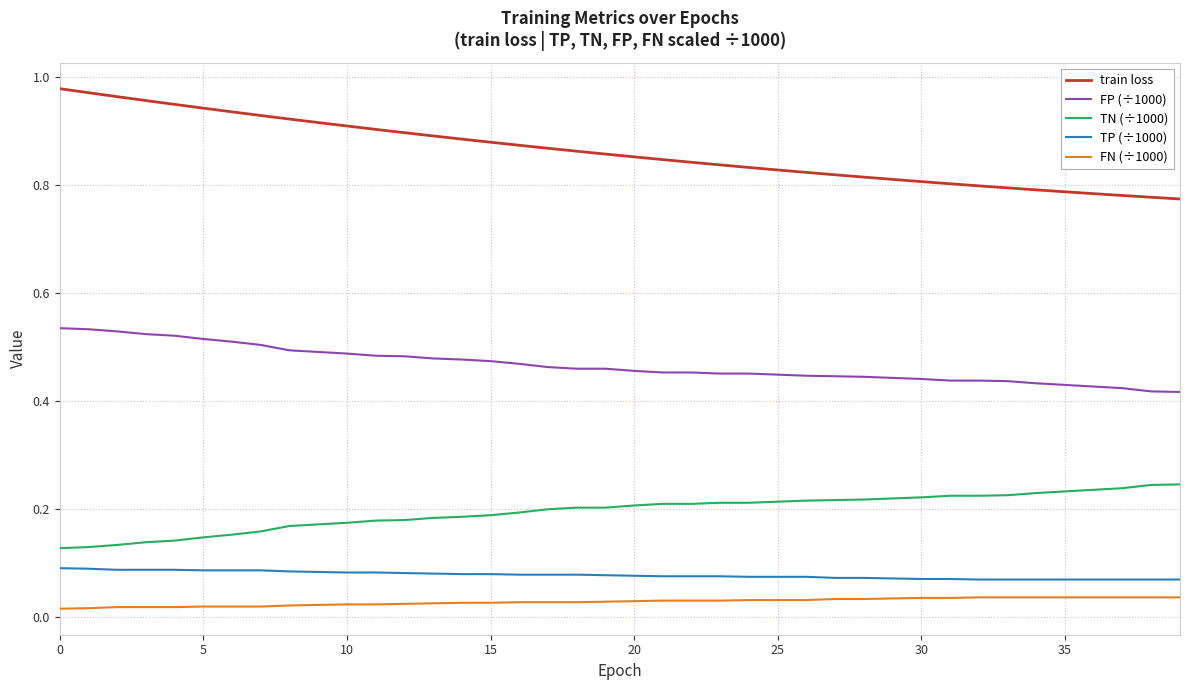

True or false: TN (÷1000) and FP (÷1000) cross at least once.

False